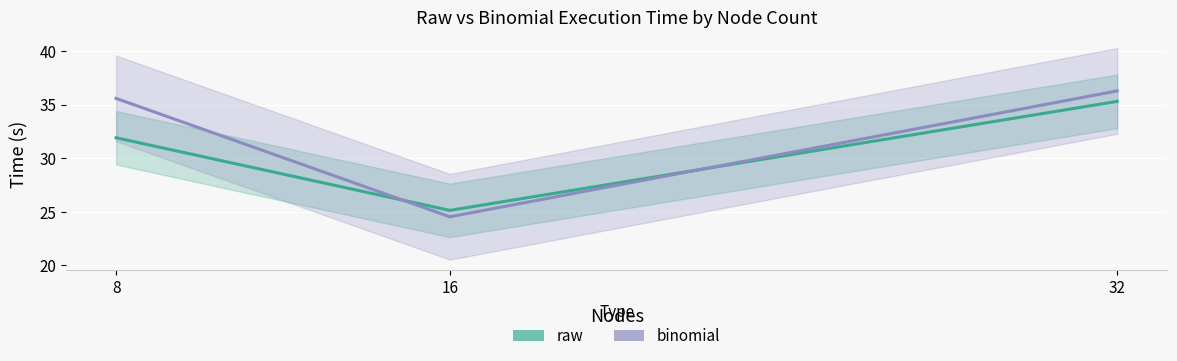

The binomial series shows 35.6 at 8. True or false?

True